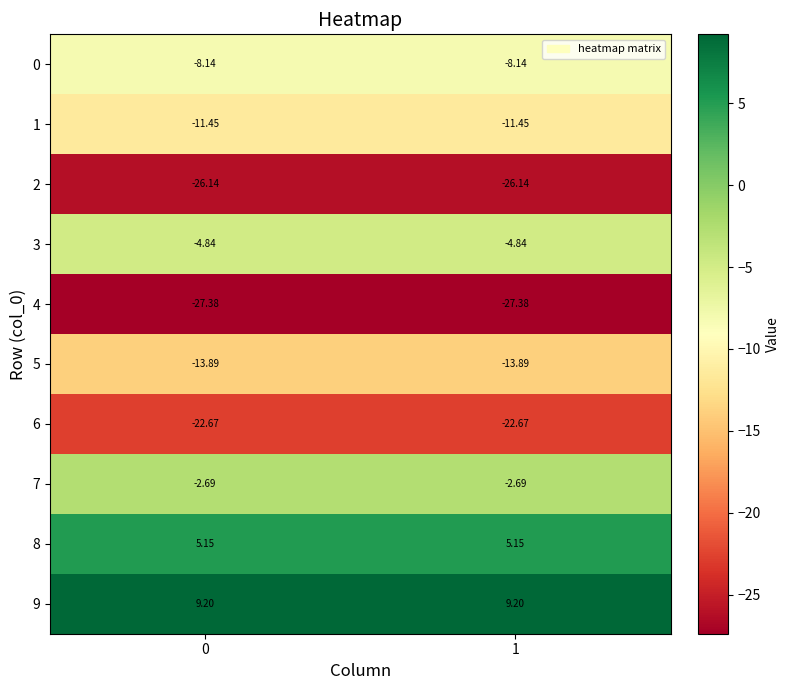

Is the value of 9 at 0 greater than the value of 2 at 0?

Yes